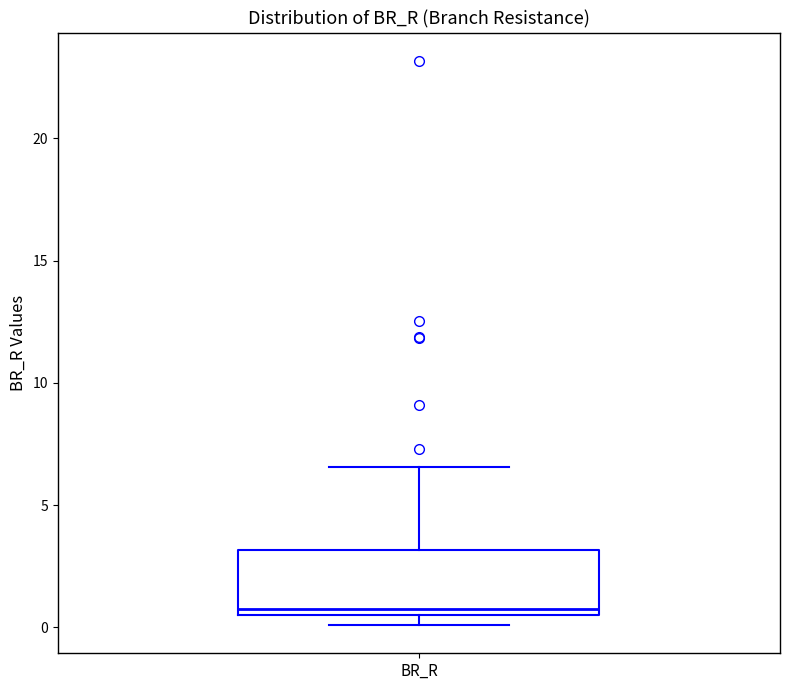

Read this box plot against the y-axis: the position of the median line, the range covered by the box, and the ends of both whiskers. The values are not printed on the chart, so give them approximately, as read against the axis.

median 1.0, box 0.5 to 3.0, whiskers 0.0 to 6.5